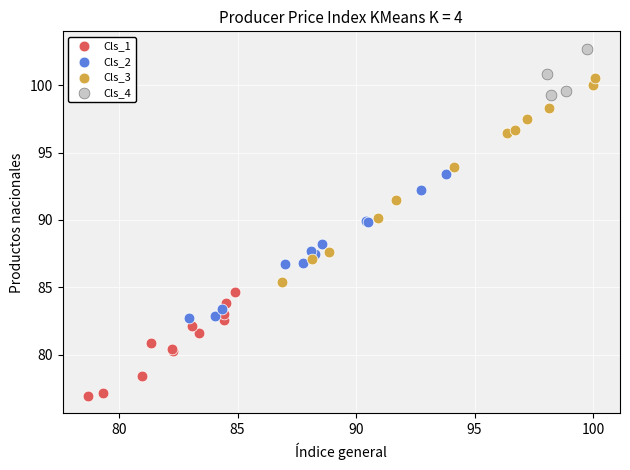

Which series contains the lowest Y value?

Cls_1